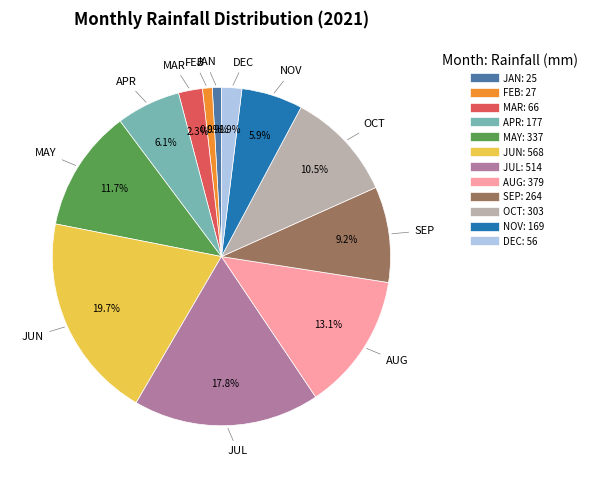

Does any single category account for the majority?

No